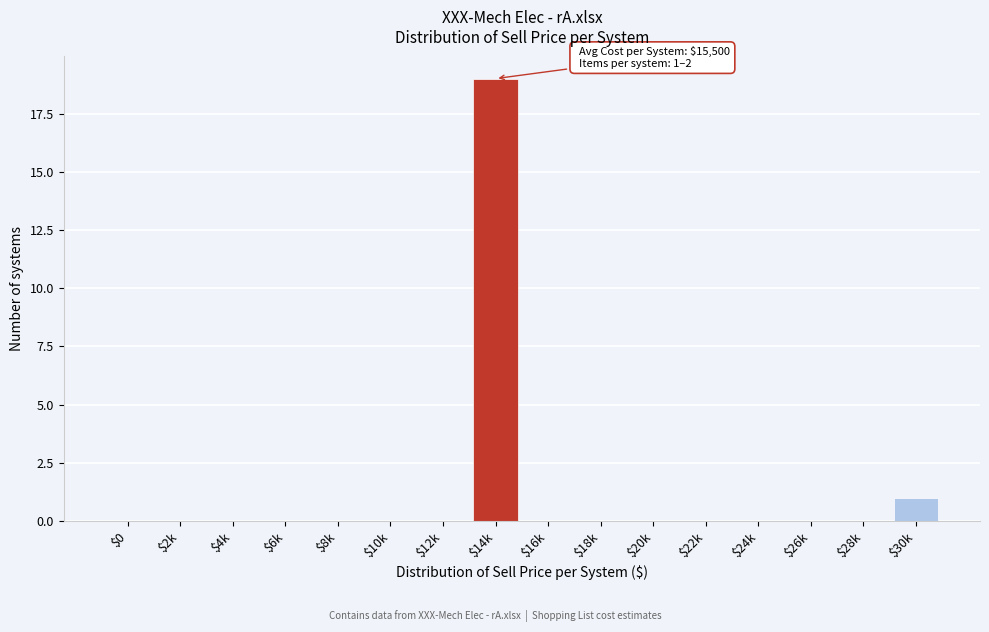

Is it true that the value at $18k is -13?

False